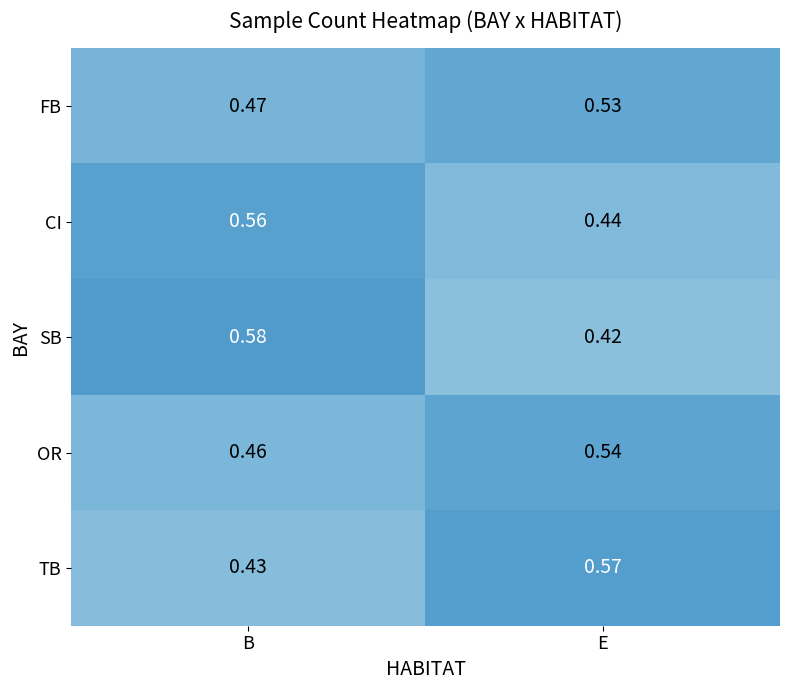

List the labels in order of FB value, largest first.

E, B